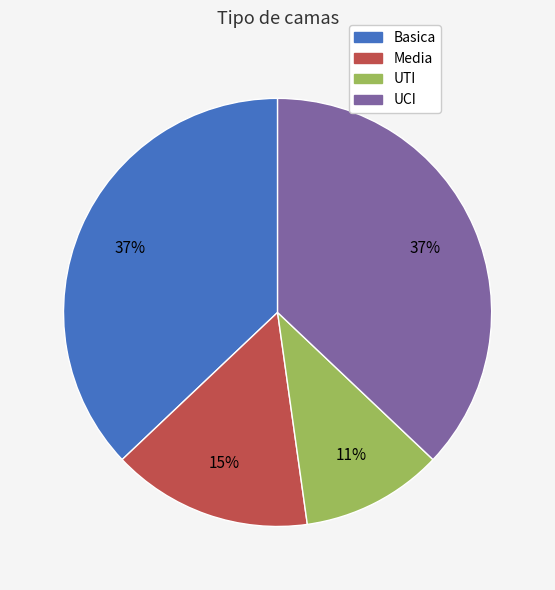

Is it true that Media is 15% of the pie?

True